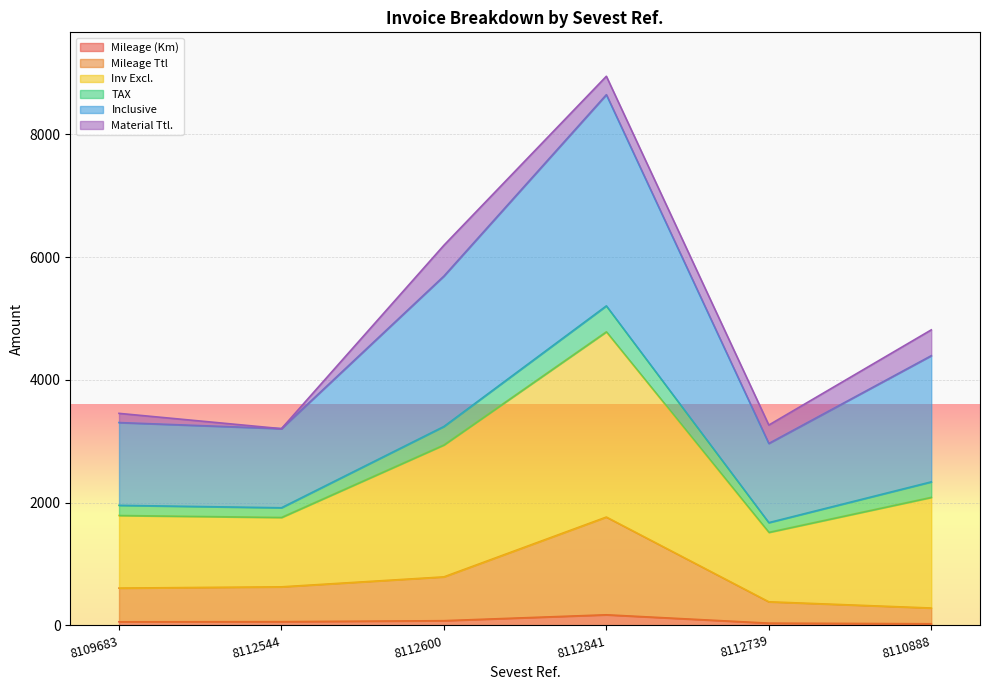

True or false: Mileage (Km) and TAX intersect in this chart.

False